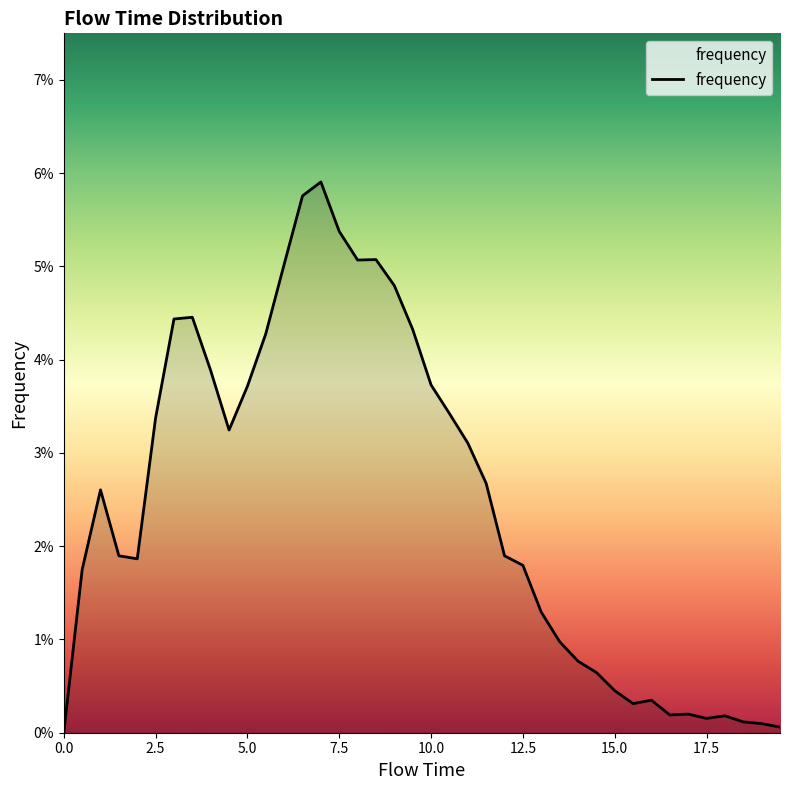

What is the greatest value displayed?

0.1